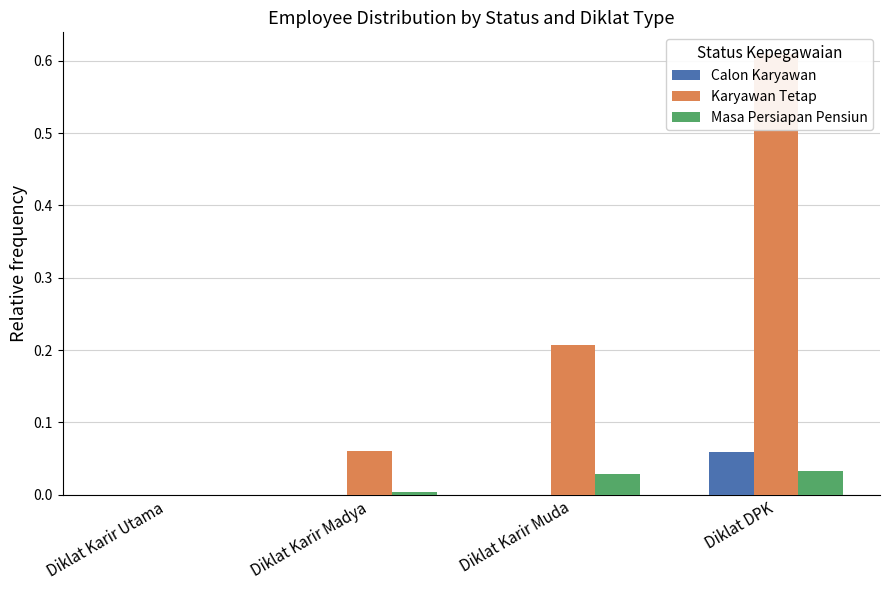

Reading right to left, transcribe all the data shown in this chart.

Calon Karyawan: 0.1	0.0	0.0	0.0
Karyawan Tetap: 0.6	0.2	0.1	0.0
Masa Persiapan Pensiun: 0.0	0.0	0.0	0.0